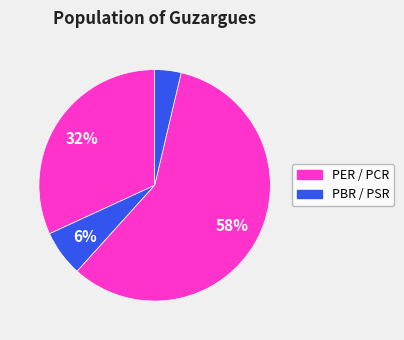

How many segments does this pie chart have?

4